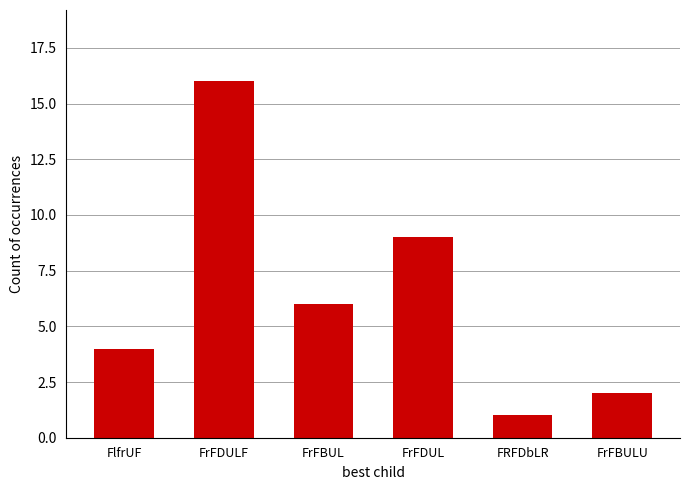

What is the change in value from FlfrUF to FrFDUL?

+5